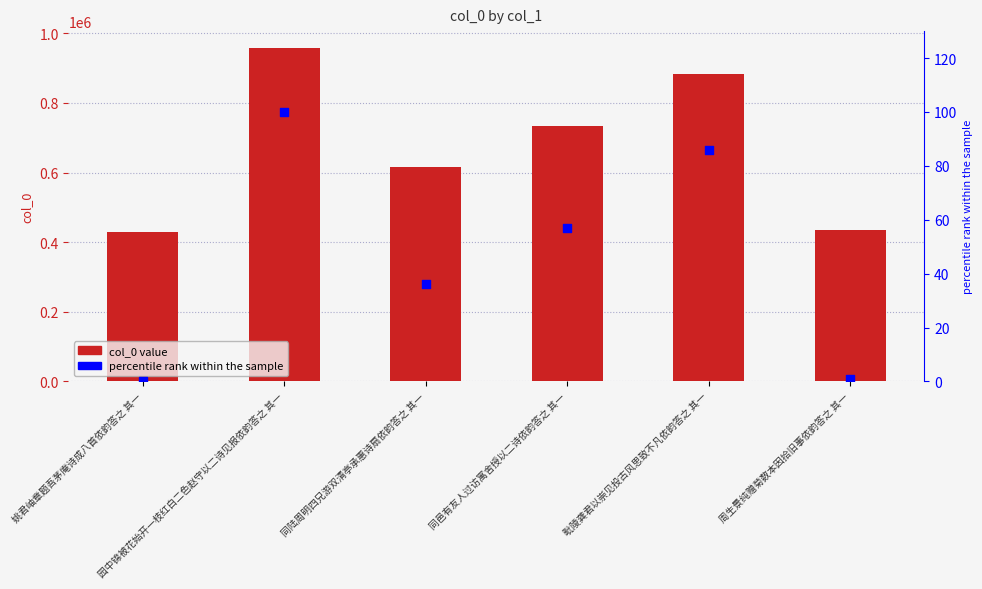

Which series has the largest total across all categories?

col_0